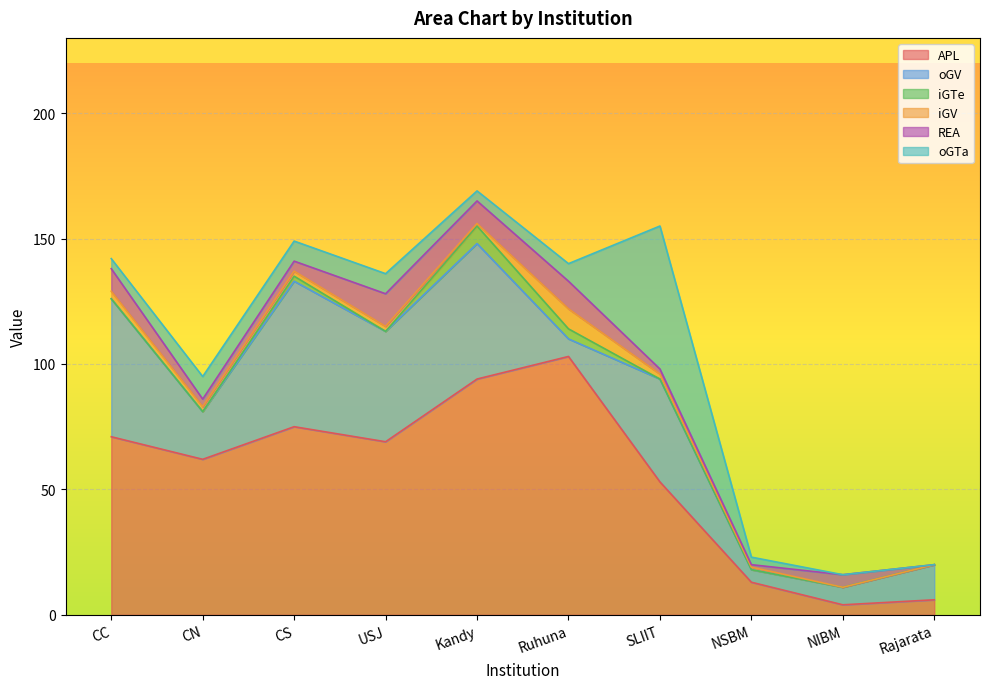

At which label is REA closest to 6?

NIBM